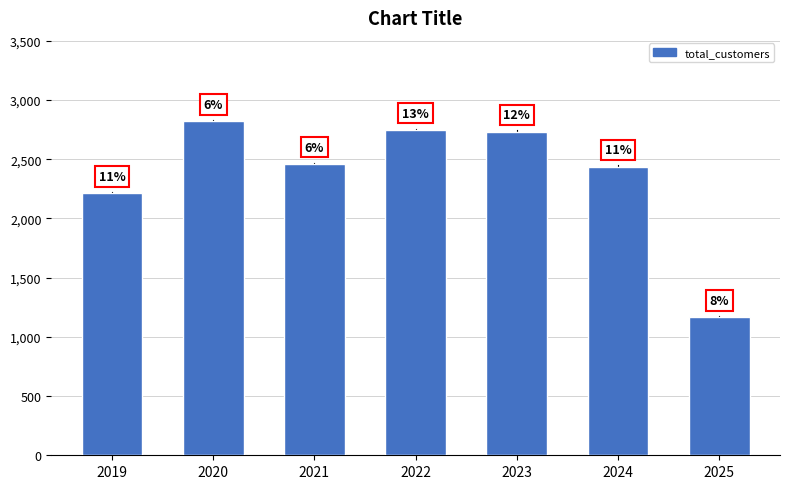

What is the difference between the maximum and minimum values?

1653